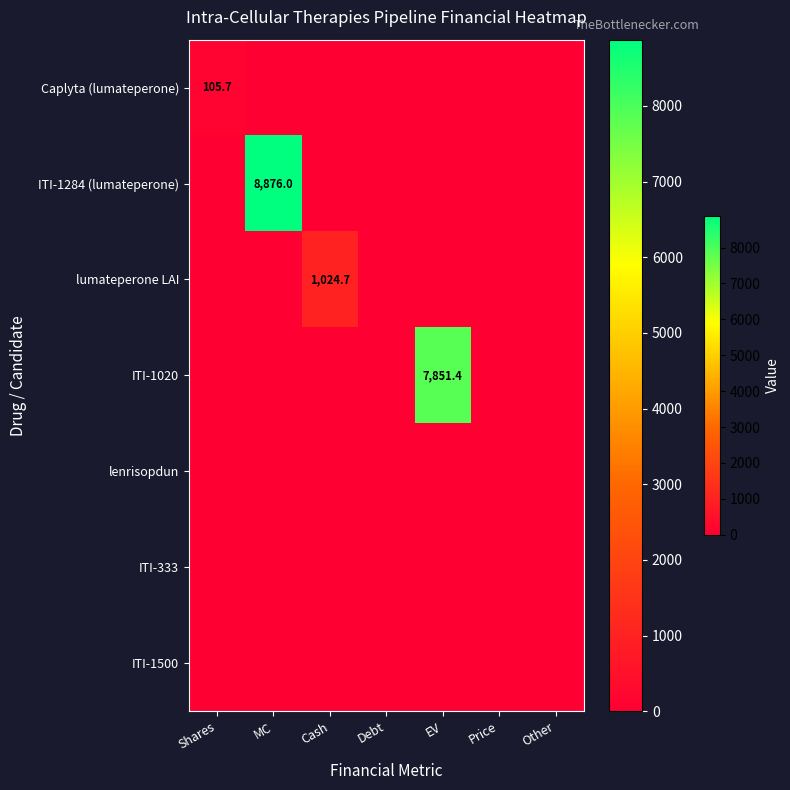

Rank the series by their maximum value, from highest to lowest.

ITI-1284 (lumateperone), ITI-1020, lumateperone LAI, Caplyta (lumateperone), lenrisopdun, ITI-333, ITI-1500